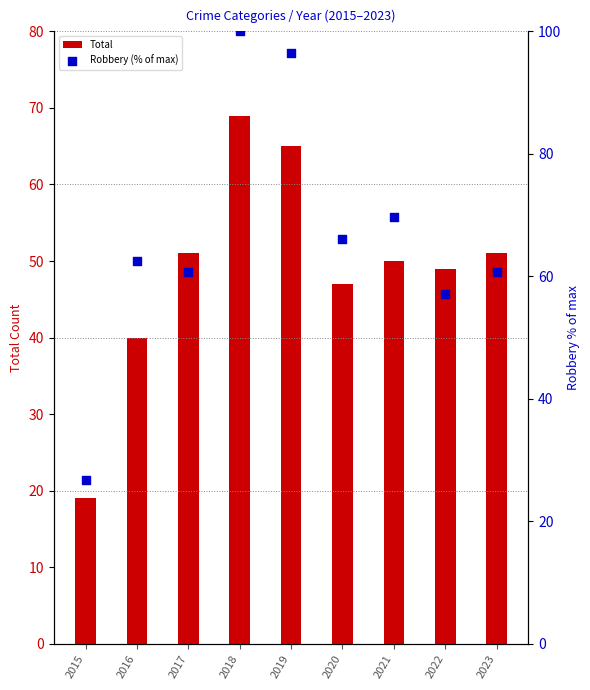

Which series has the largest total across all categories?

Robbery (% of max)